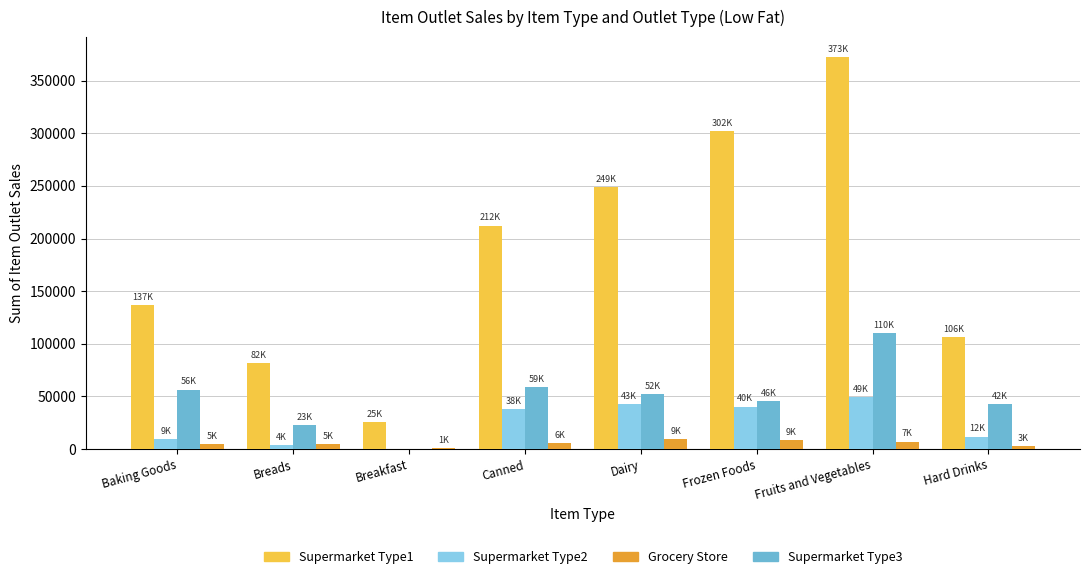

What is the sum of all Supermarket Type1 values?

1486411.8